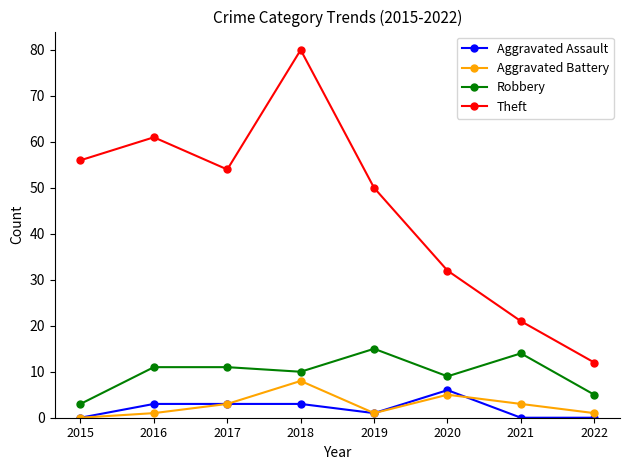

What is the total value across all series at 2022?

18